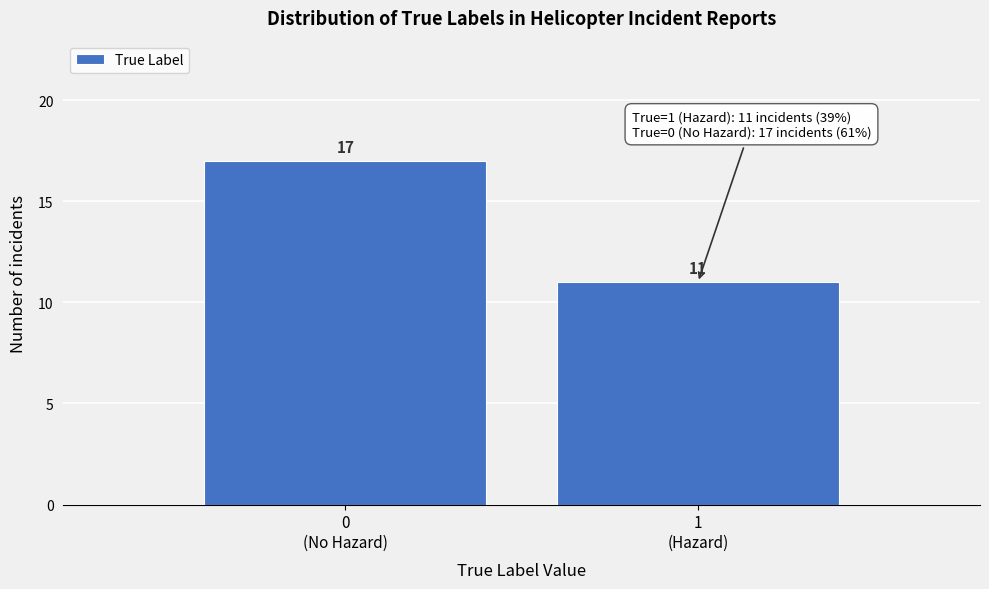

Reading right to left, what are all the values shown in this chart?

11	17